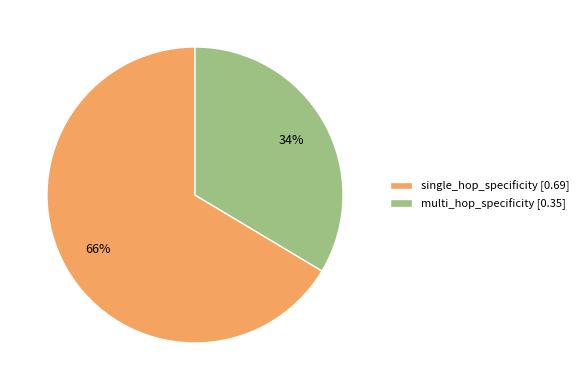

Which category accounts for the majority?

single_hop_specificity